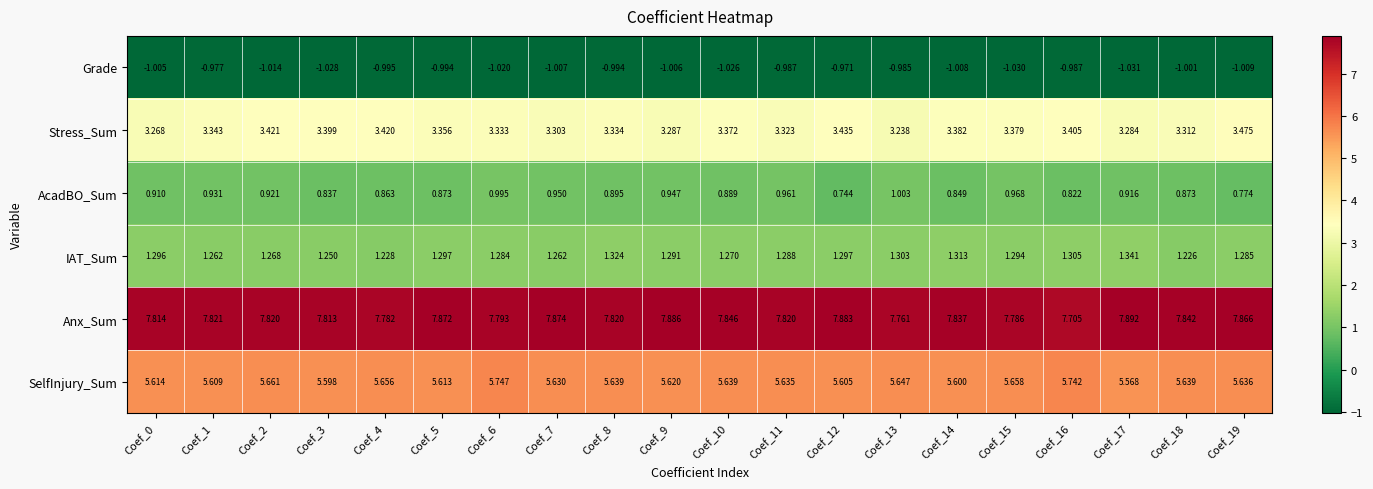

Which series has the largest total across all categories?

Anx_Sum